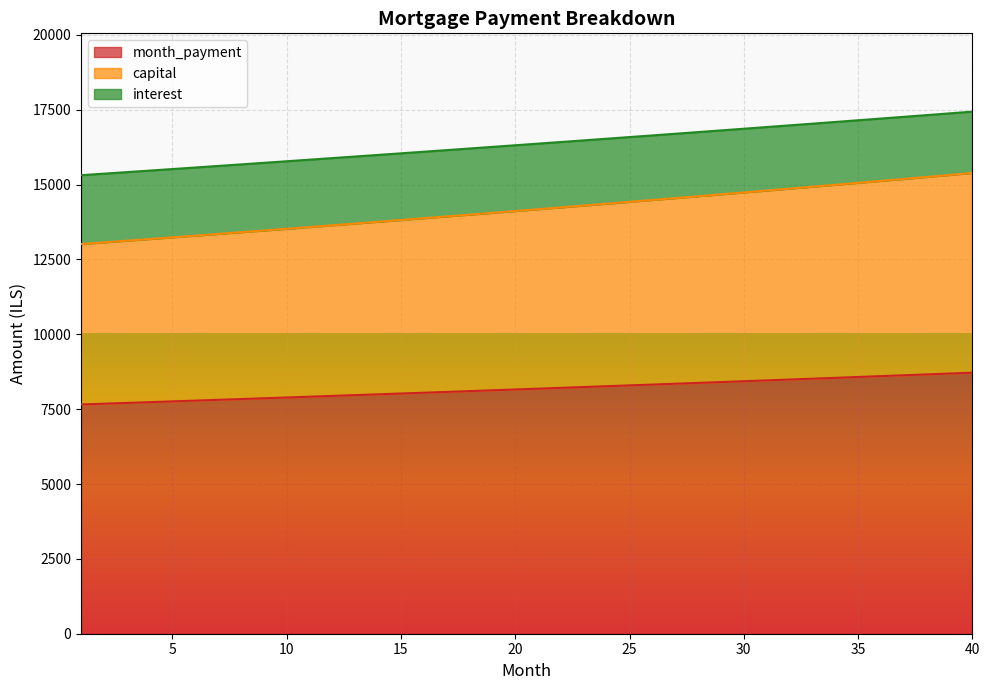

What is the difference between the maximum and minimum values in the month_payment series?

1061.1